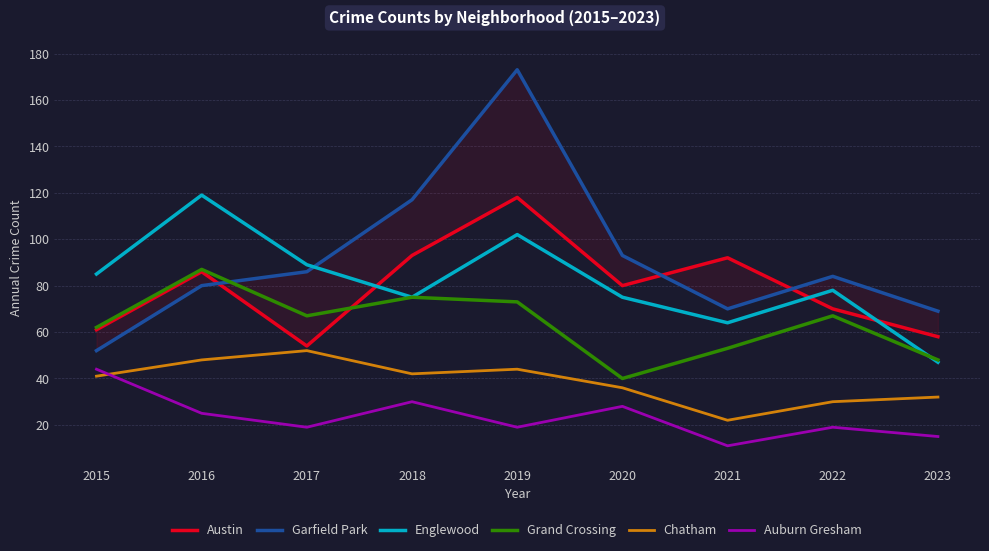

What is the value of the Austin point at the 4th from the left?

93